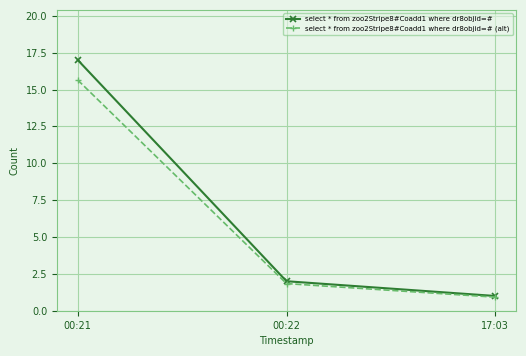

True or false: select * from zoo2Stripe8#Coadd1 where dr8objid=# has a value of 17.0 at 00:21.

True